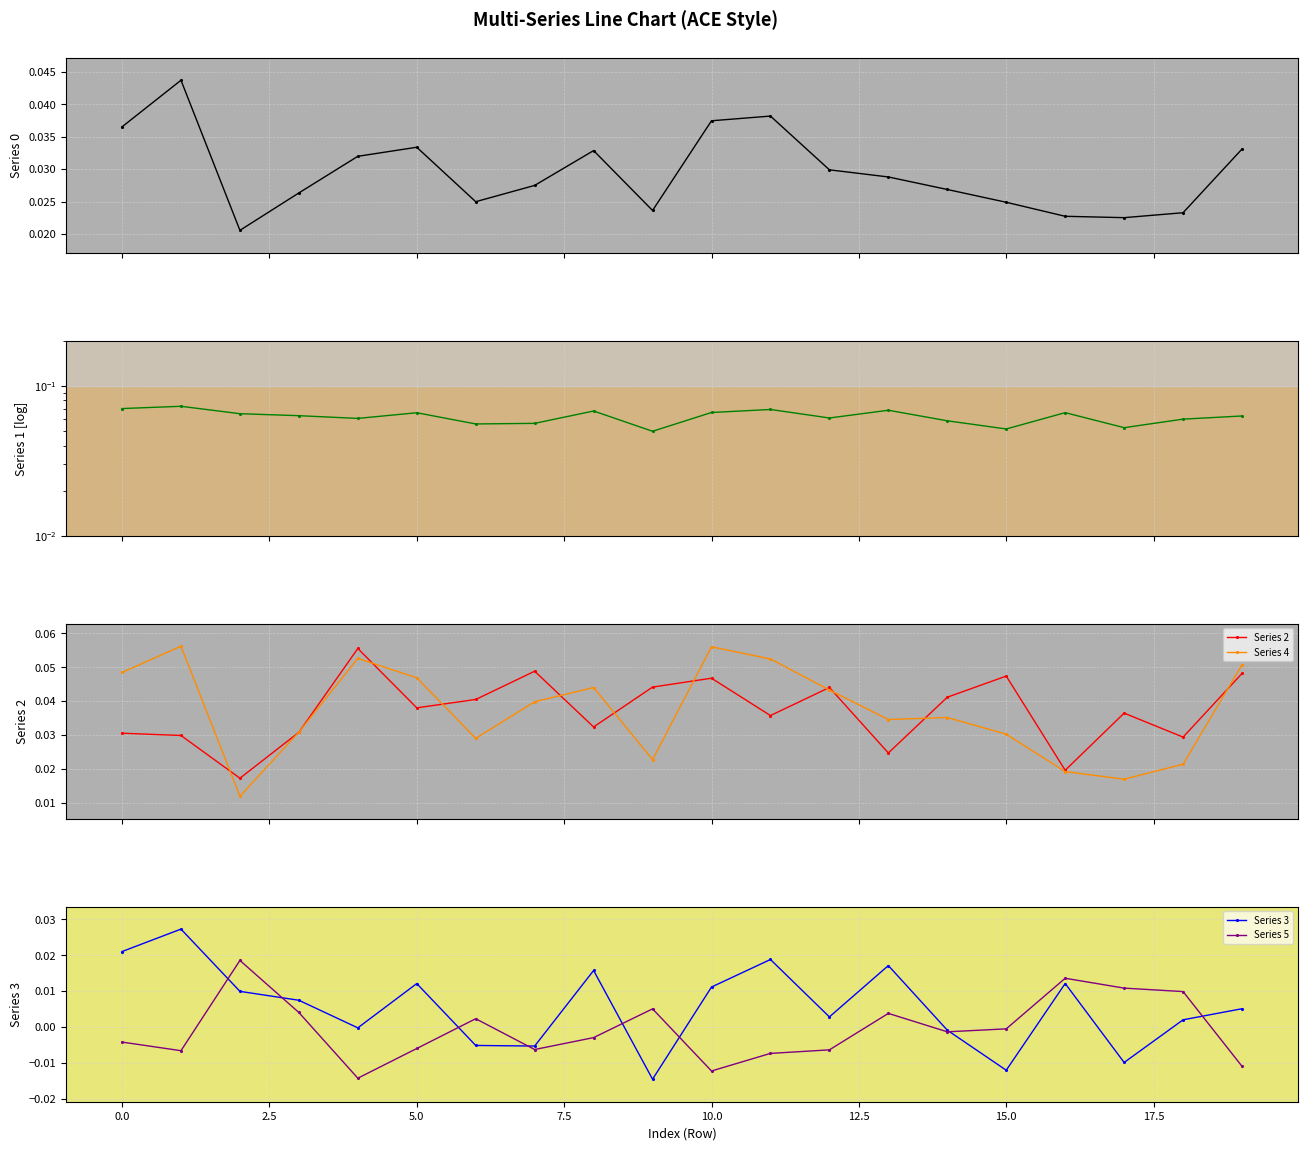

How many series are shown in this chart?

6